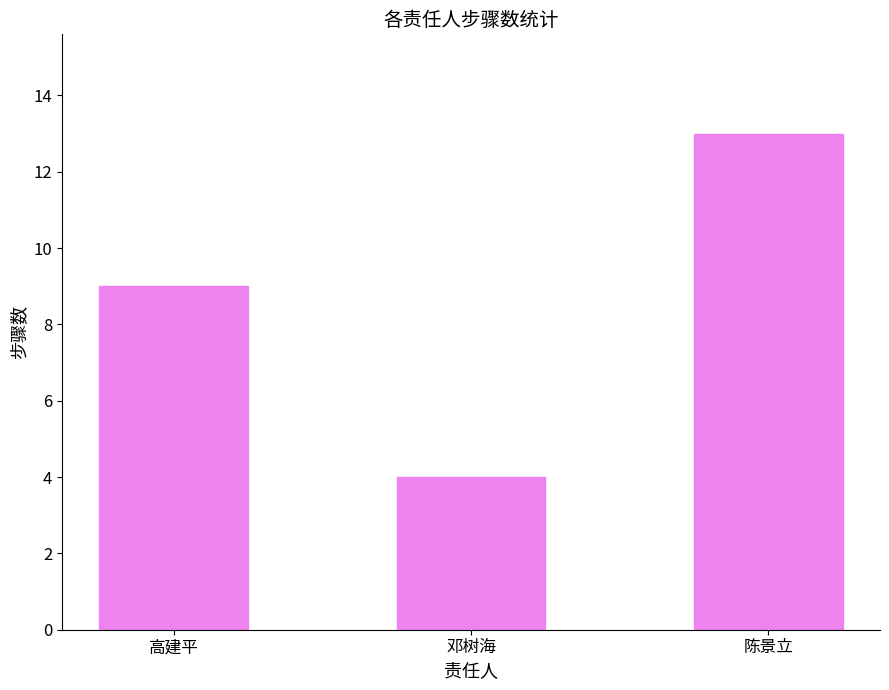

Count the number of categories in the chart.

3